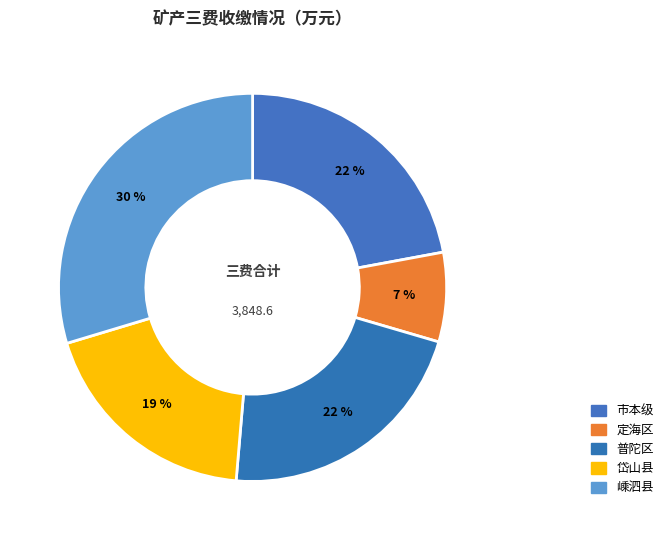

Approximately how many times larger is the value at 嵊泗县 compared to 岱山县?

1.6